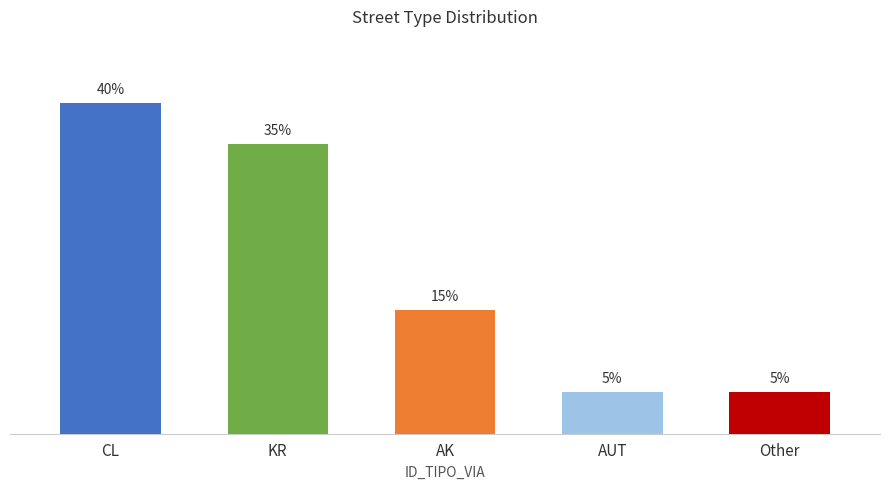

How many series are shown in this chart?

1